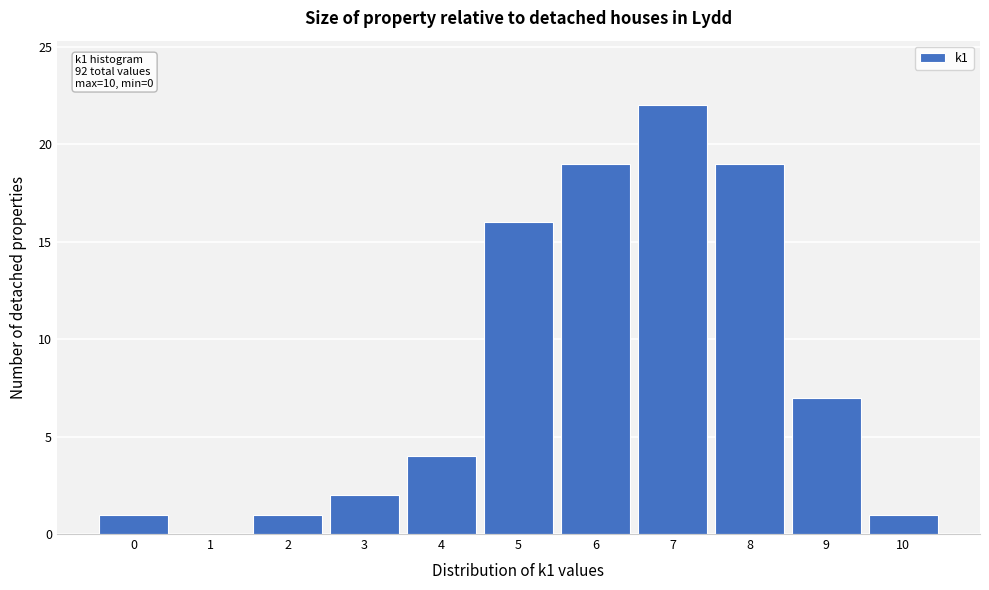

Over which range of the x-axis is the bar tallest?

6.5 to 7.5